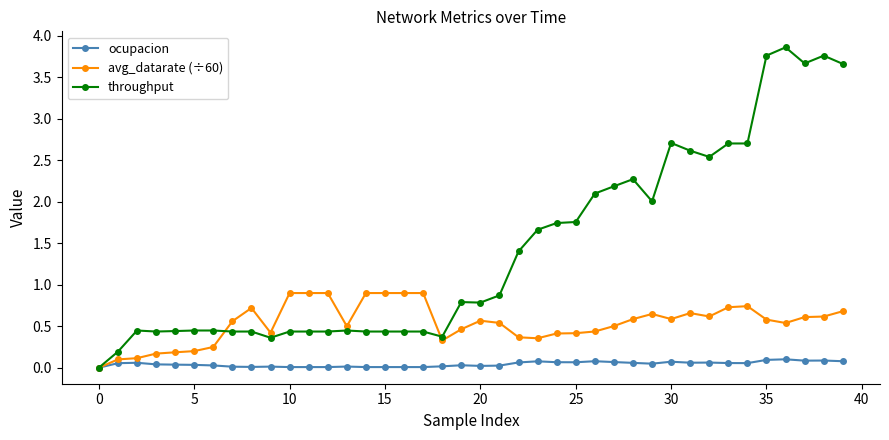

True or false: avg_datarate (÷60) has more than 0 interior local peaks.

True